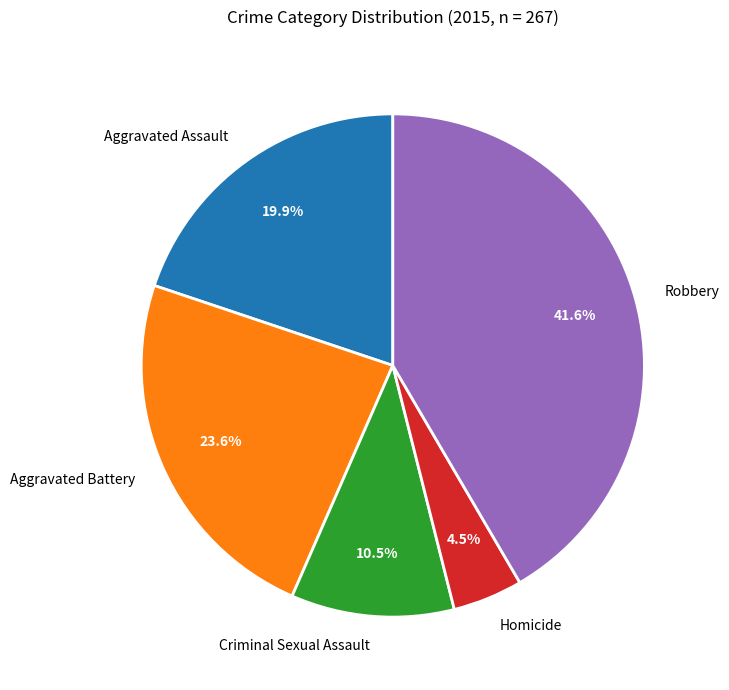

Count the number of slices in the pie.

5